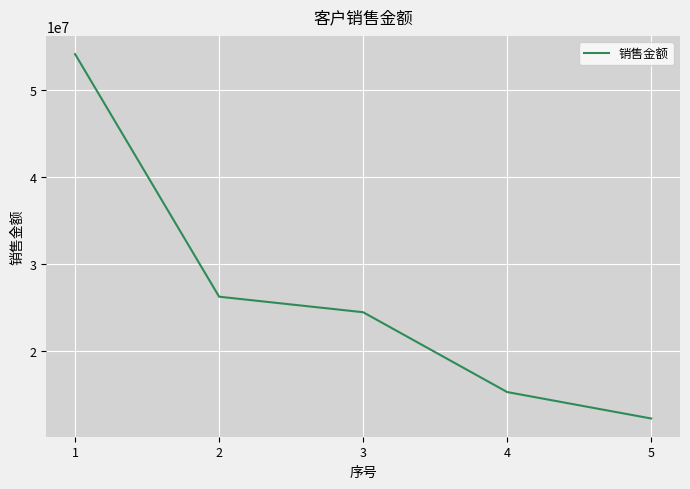

Reading left to right, list all the values displayed in this chart.

1=54095651.7	2=26219069.1	3=24435306.4	4=15262041.7	5=12223070.5